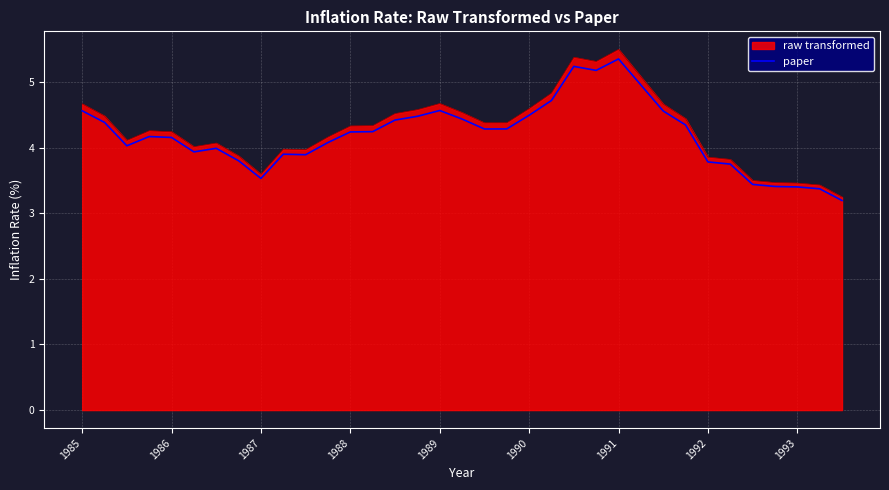

What is the greatest value displayed?

5.5